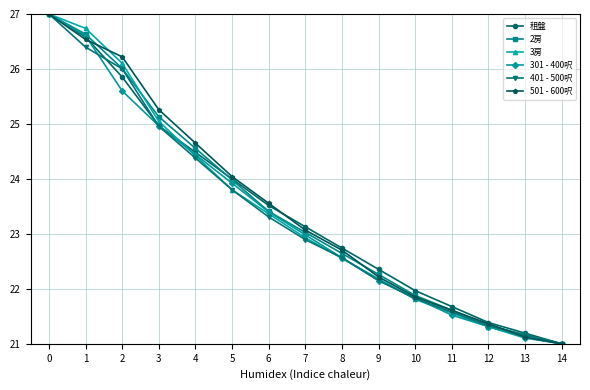

What is the total value across all series at 1?

159.5